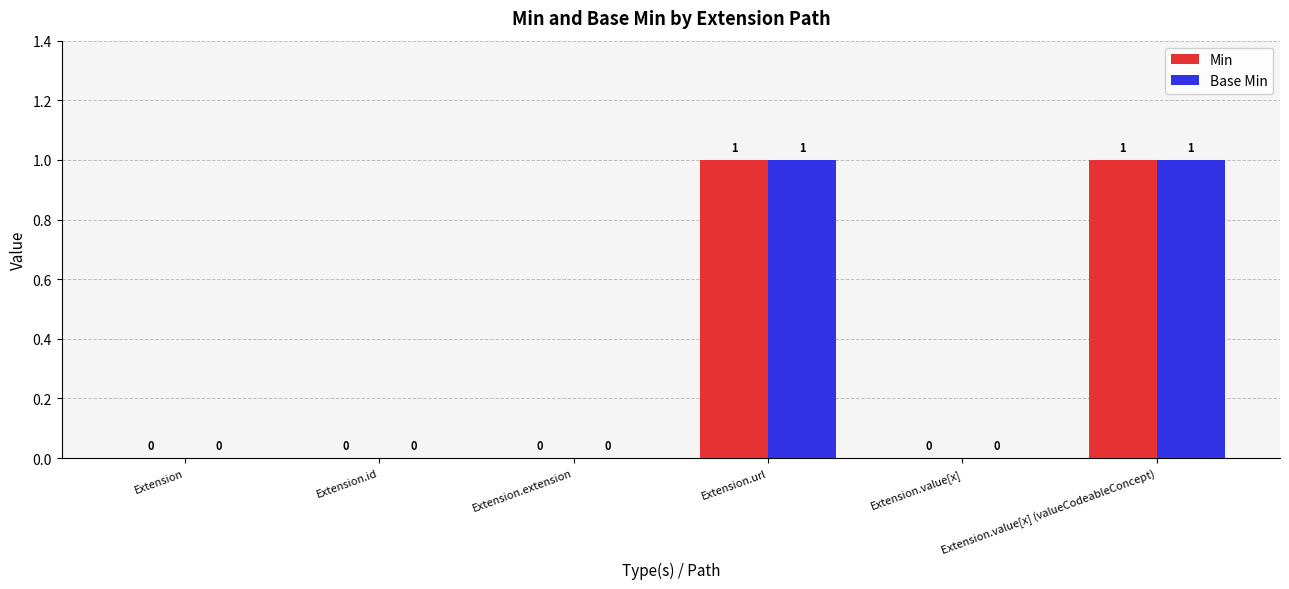

Is the value of Min at Extension greater than the value of Base Min at Extension.value[x] (valueCodeableConcept)?

No